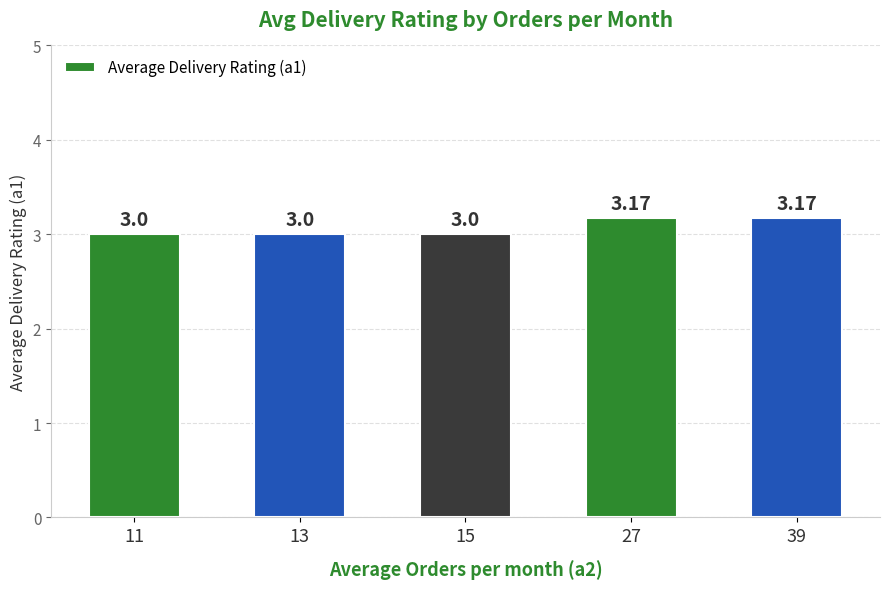

True or false: the data shows 3.0 at 15.

True